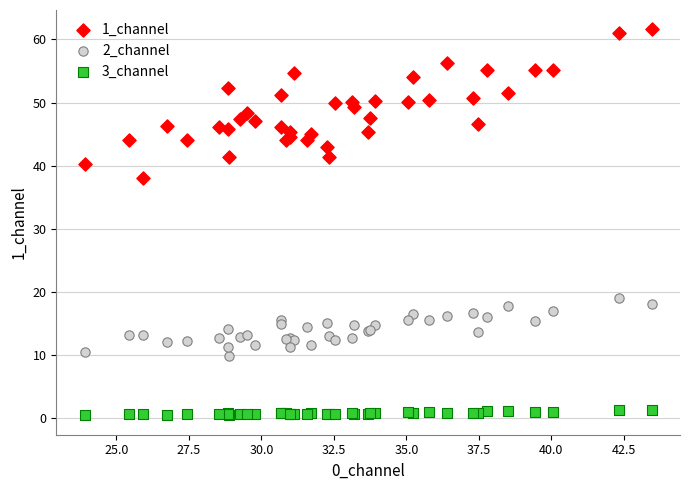

Which series has the widest spread of Y values?

1_channel